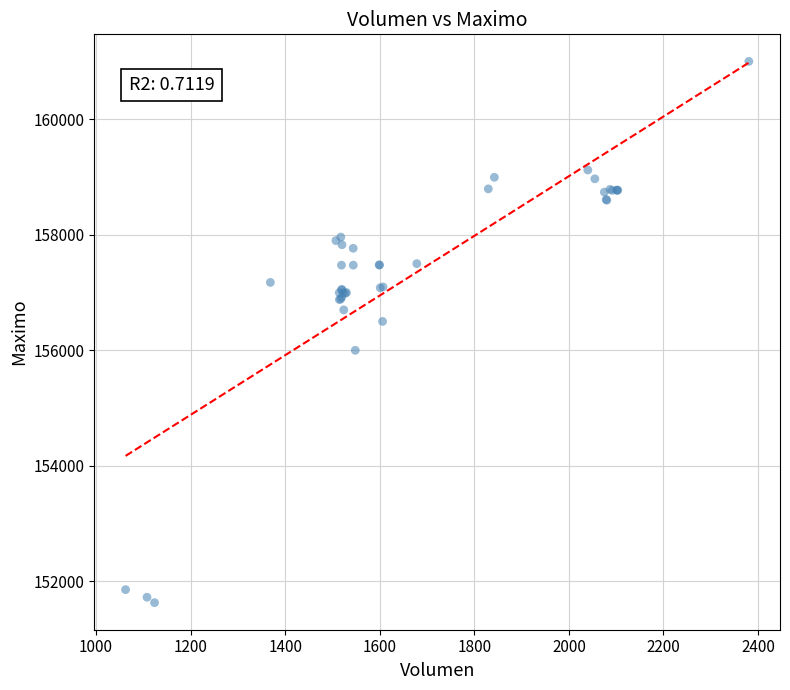

What Y value in the scatter plot is closest to 156316?

156500